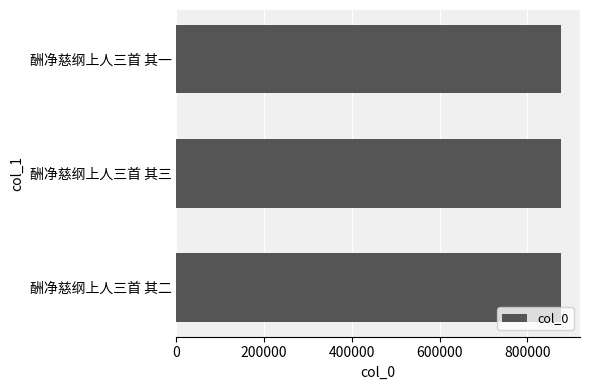

Does the chart contain stacked bars?

No